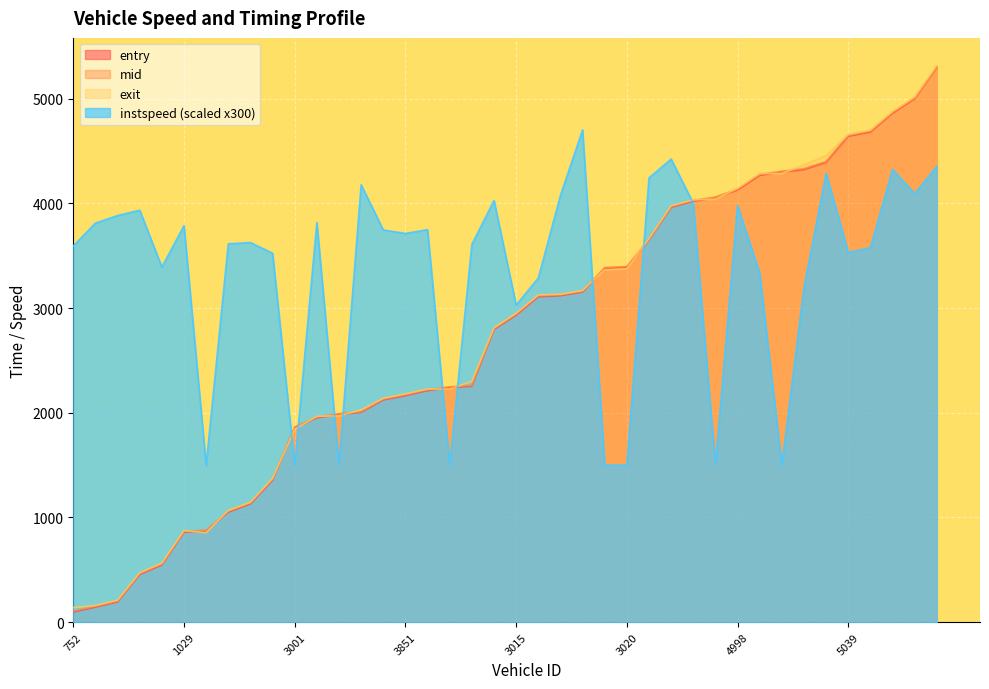

Which series has the largest total across all categories?

instspeed (scaled x300)